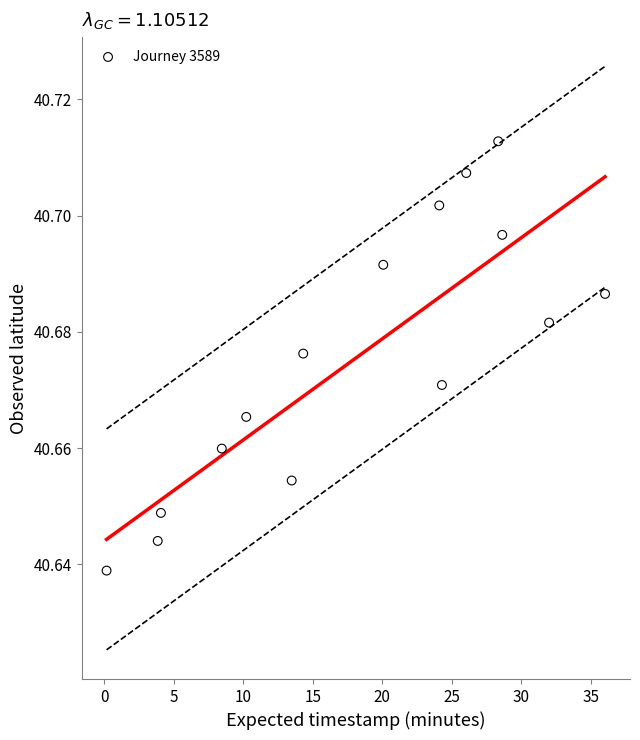

What is the range of X values (max minus min)?

35.9